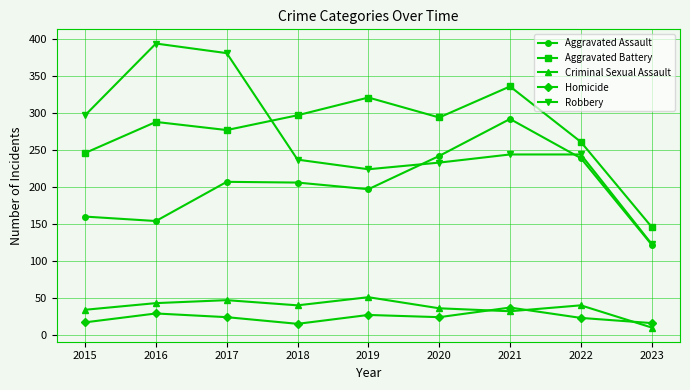

Is the value of Aggravated Assault at 2021 greater than the value of Criminal Sexual Assault at 2021?

Yes